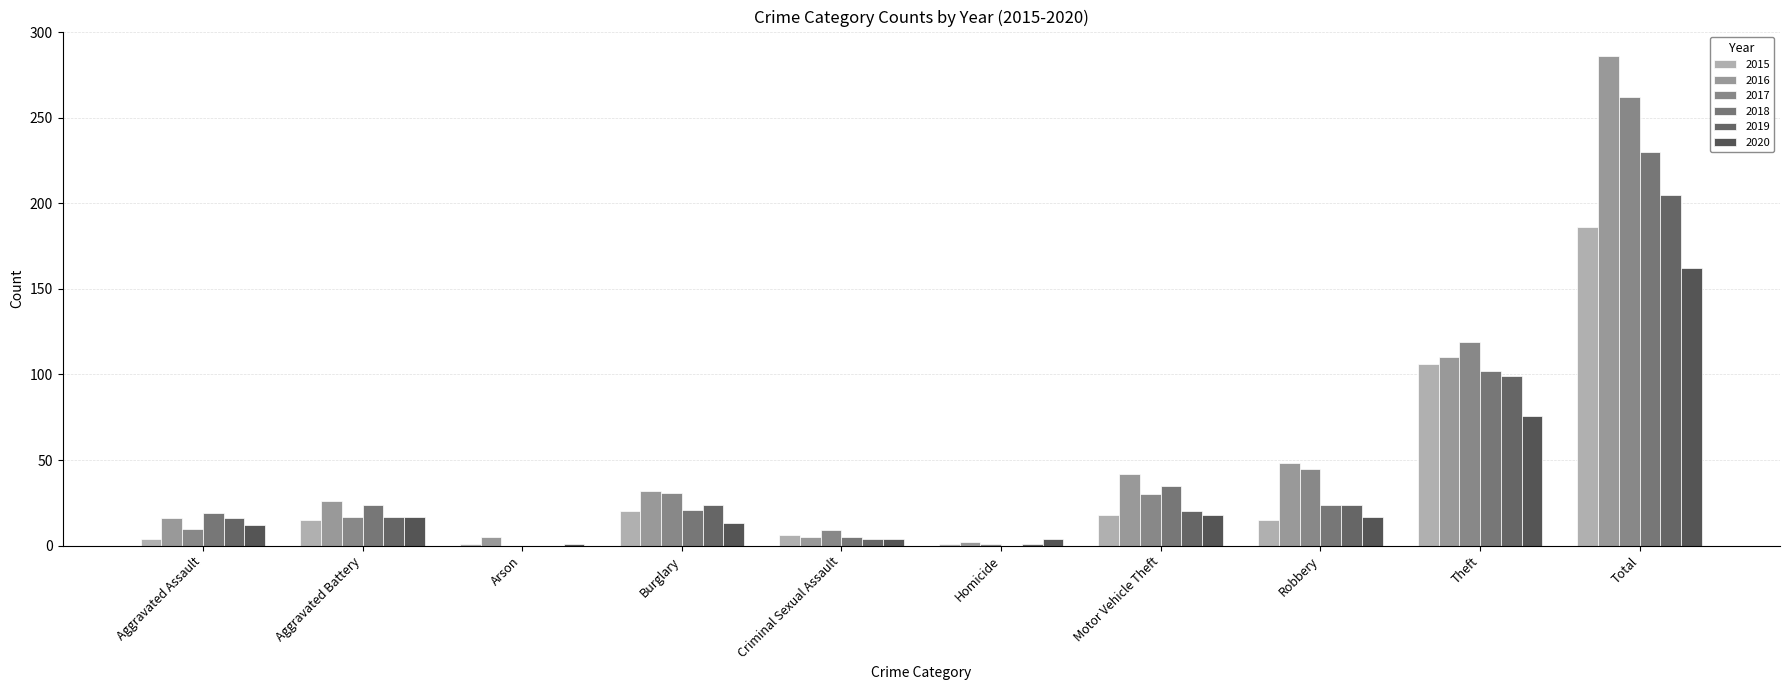

How many categories are shown in the chart?

10